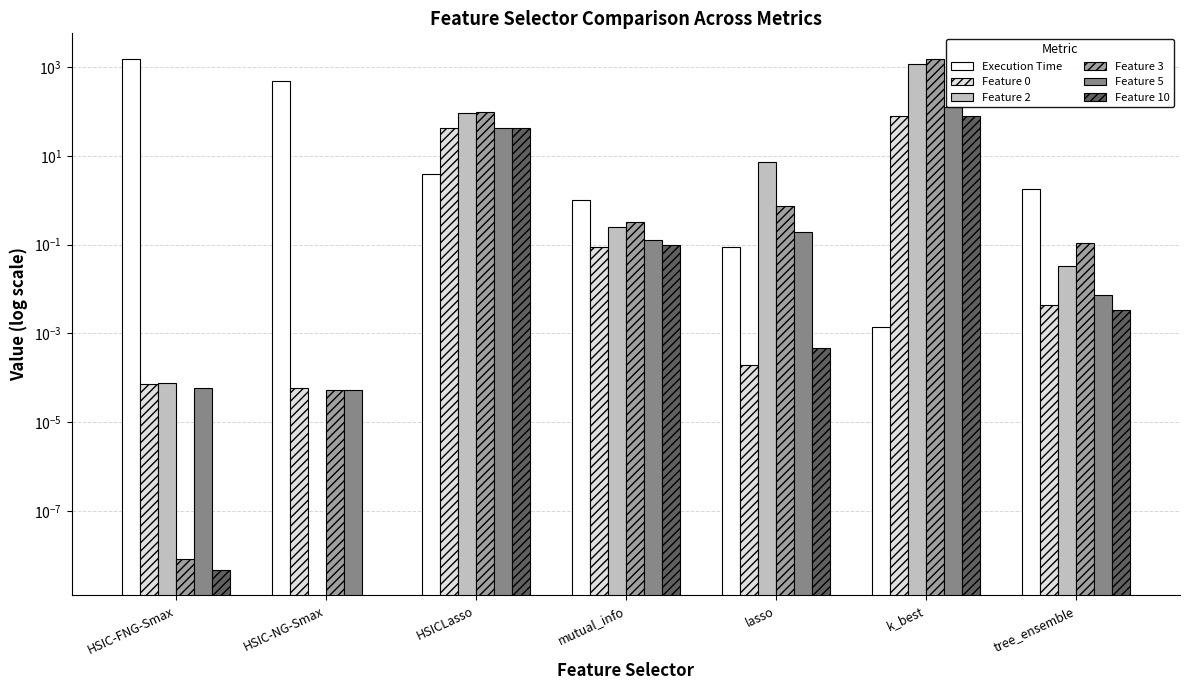

At which category is the sum across all series the highest?

k_best